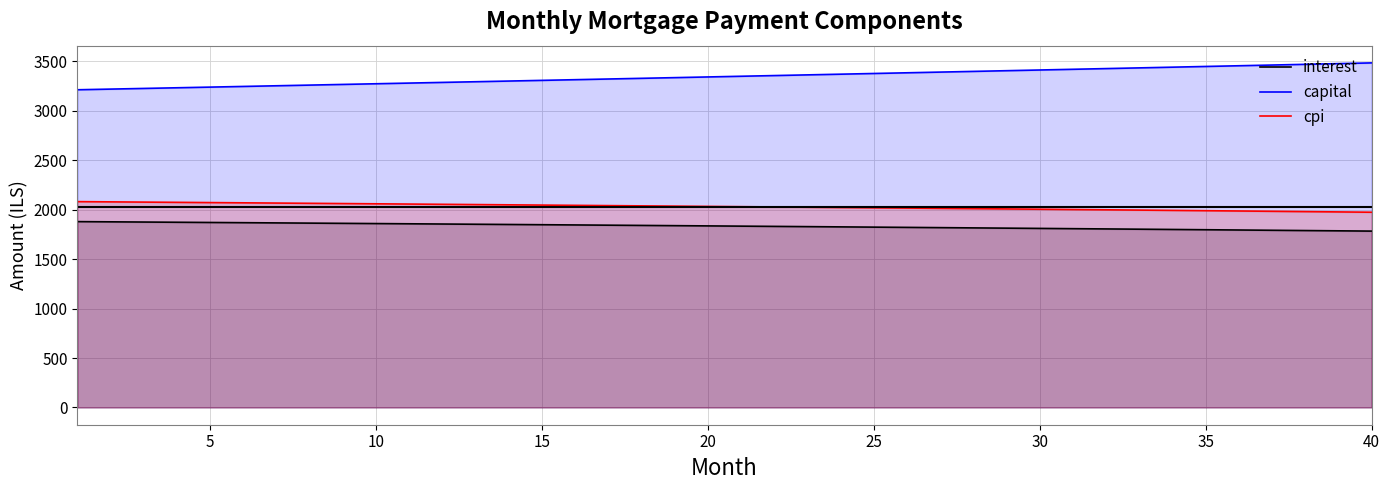

What is the difference between the cpi values at 10 and 5?

12.4